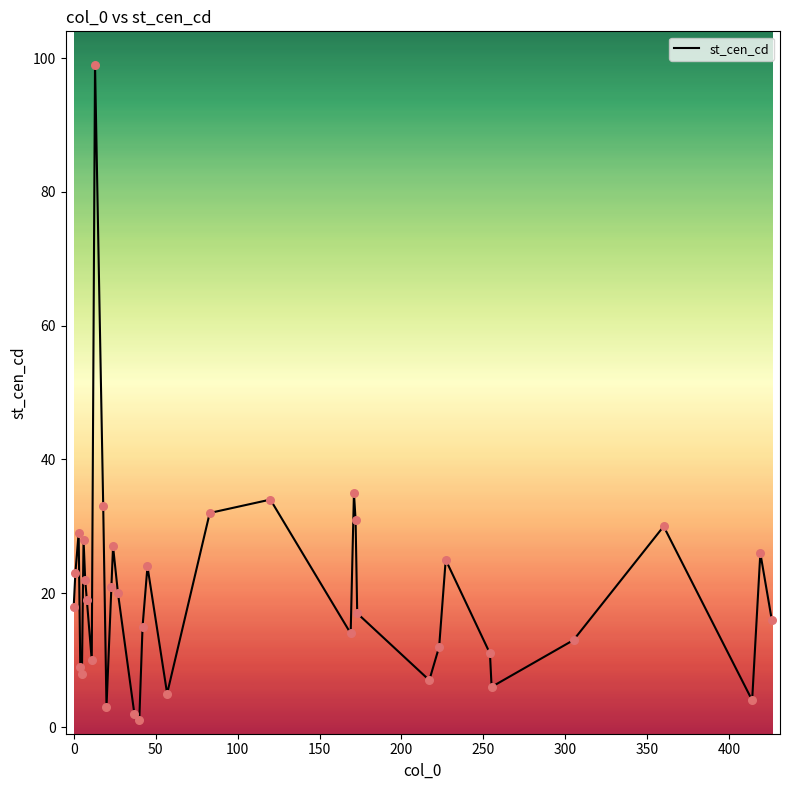

What is the greatest value displayed?

99